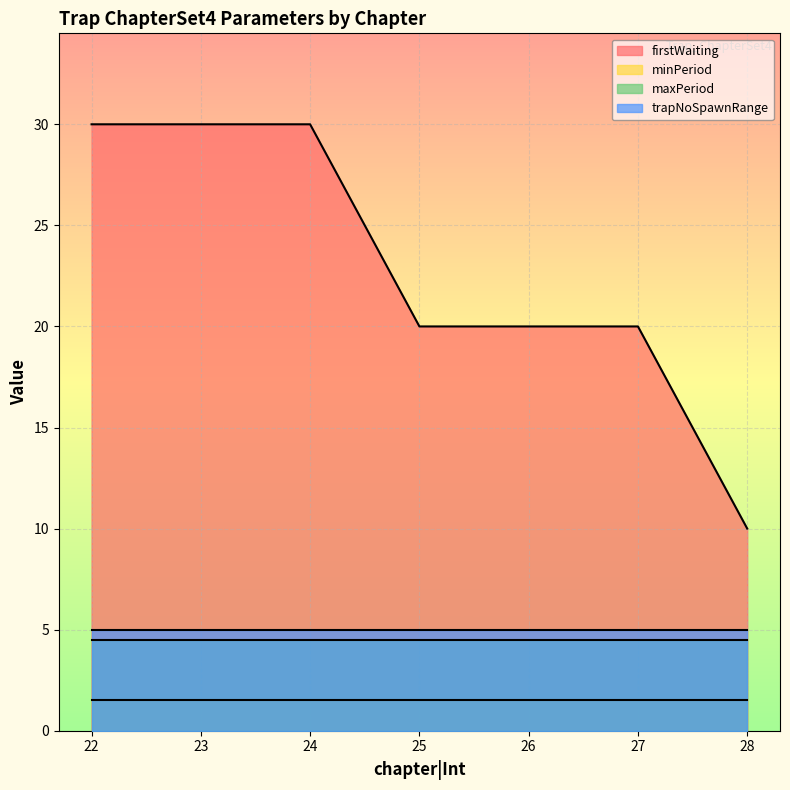

What is the value of the trapNoSpawnRange|Float point at the 8th from the left?

5.0